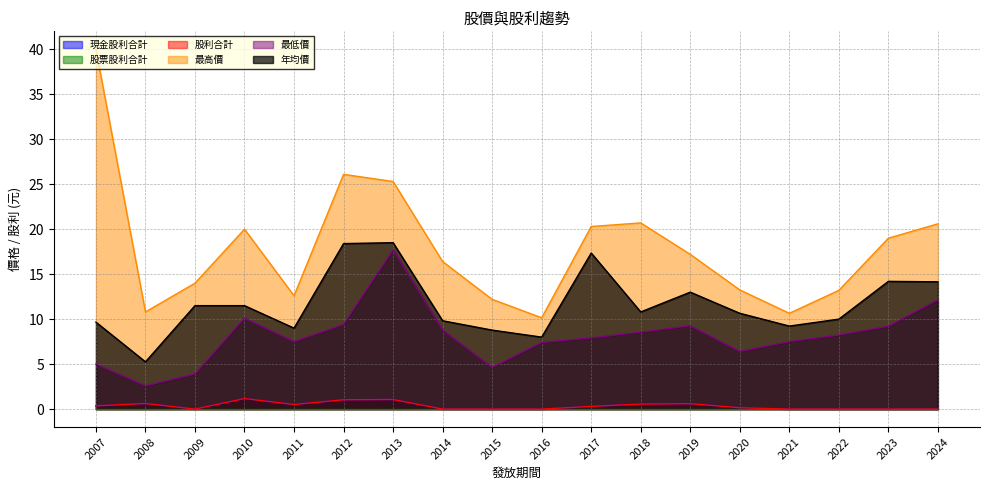

The 股利合計 series shows 0.0 at 2015. True or false?

True